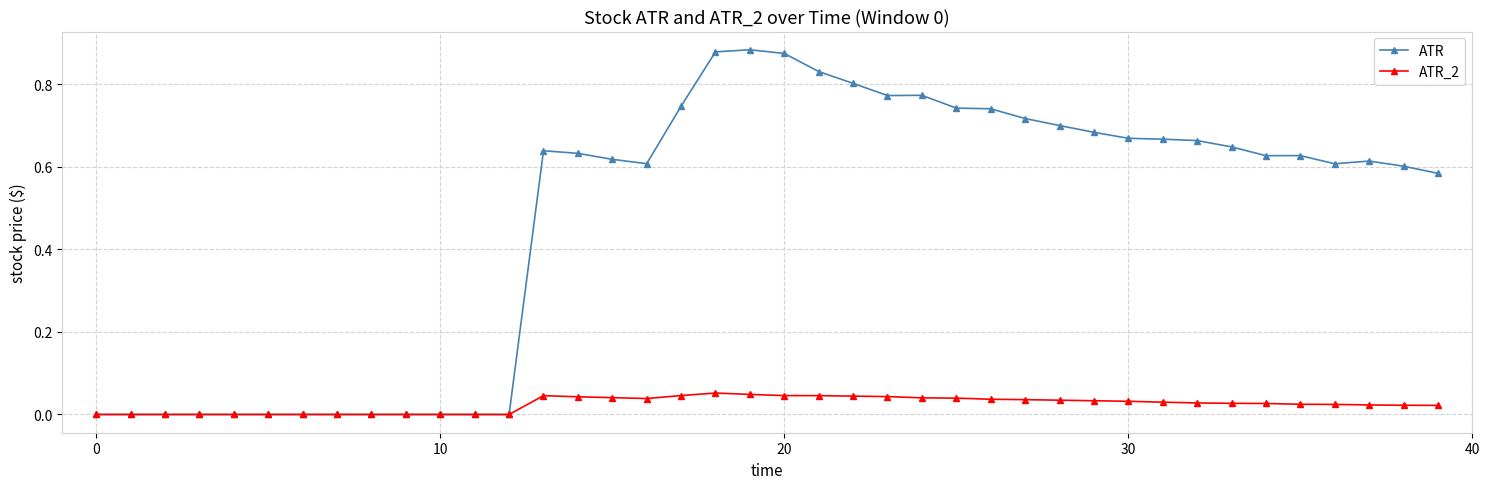

Rank the series by their maximum value, from lowest to highest.

ATR_2, ATR